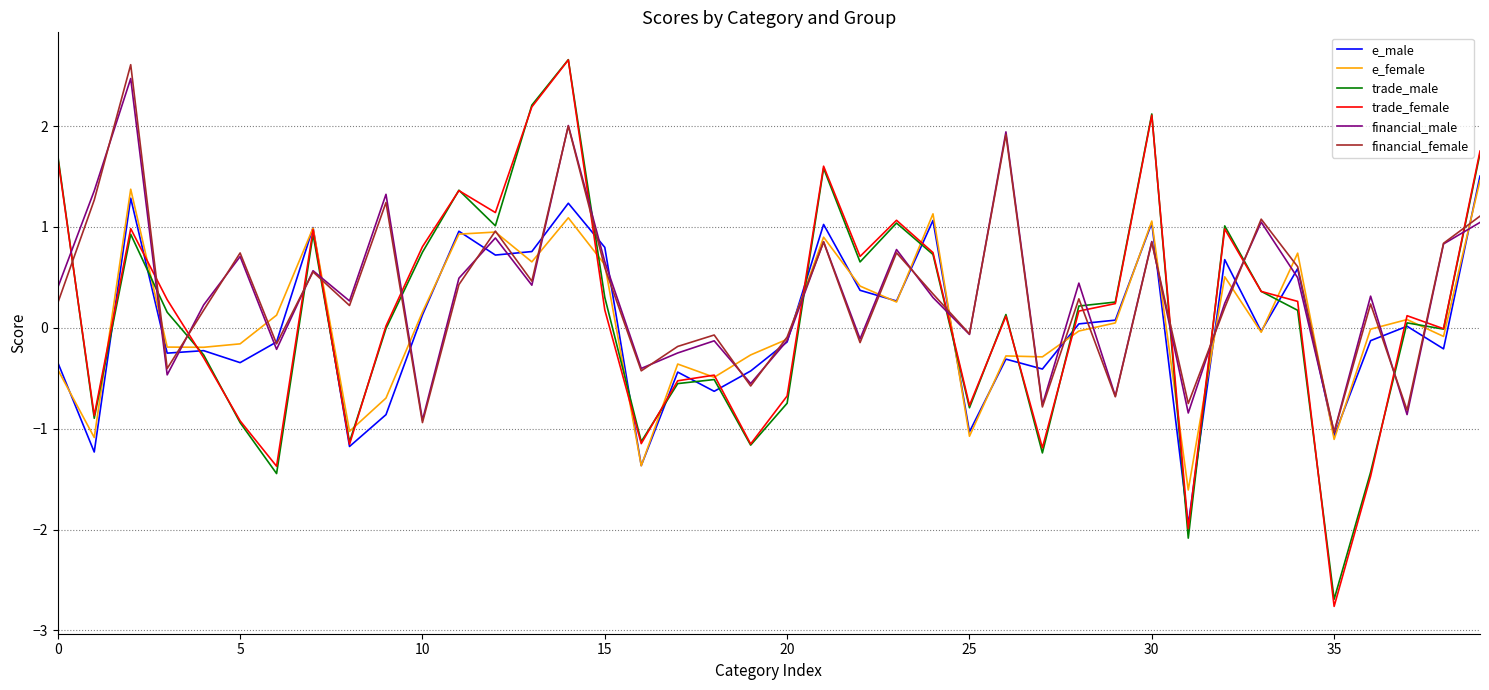

Which series has the widest spread of values?

trade_female